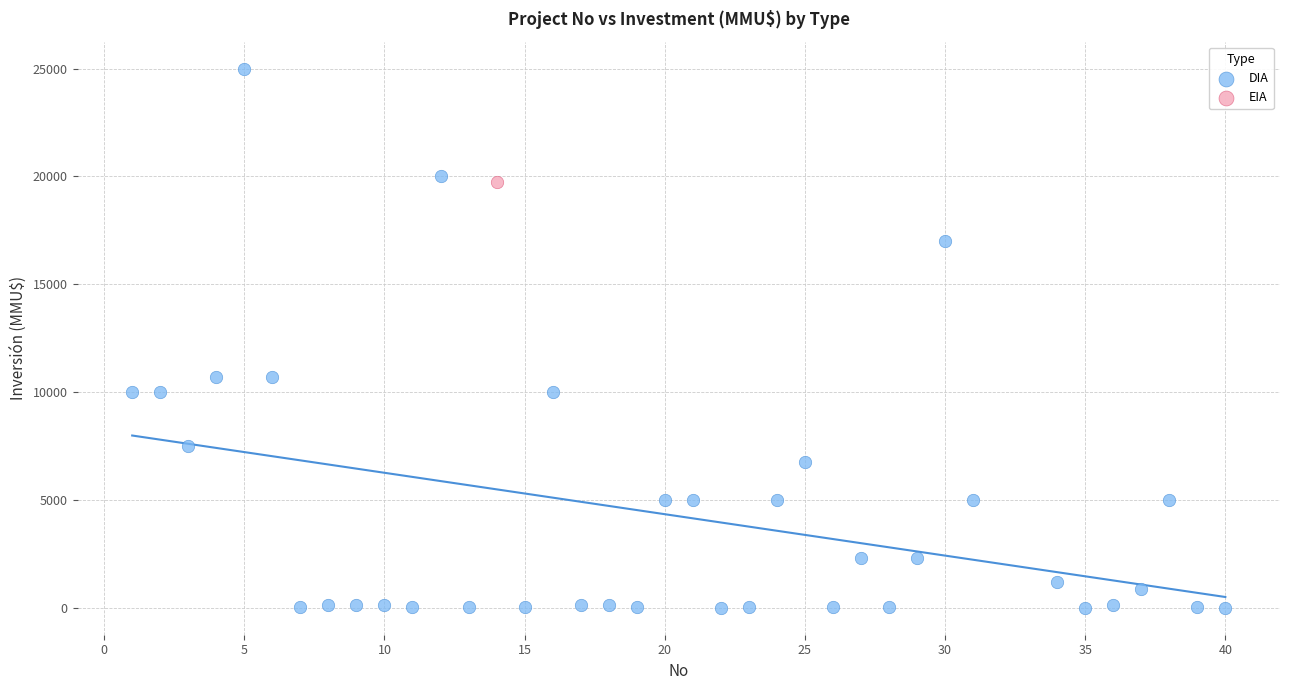

What are all the series names shown in the legend?

DIA, EIA